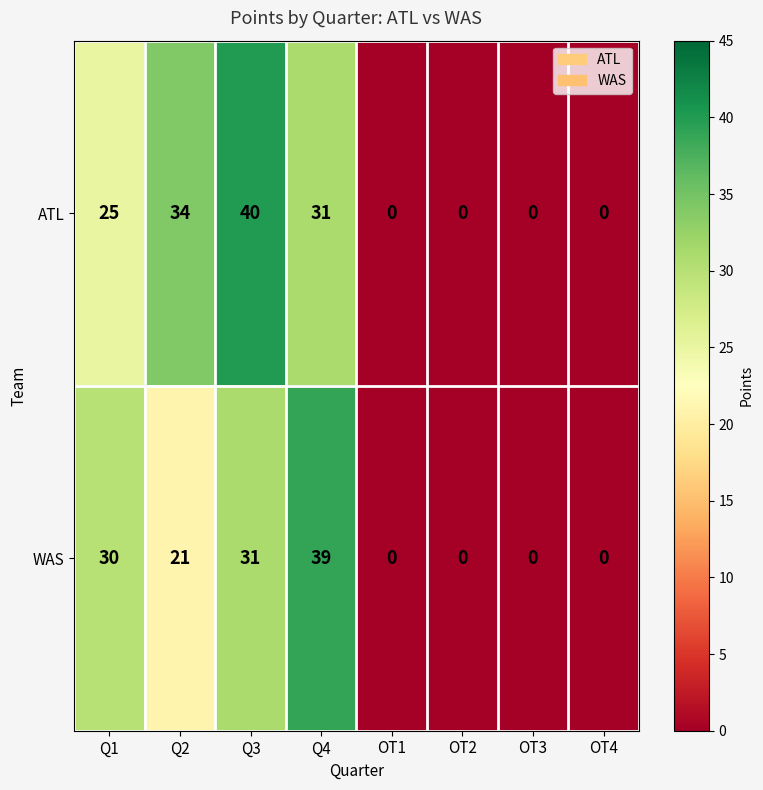

What is the spread (max minus min) of values at Q1?

5